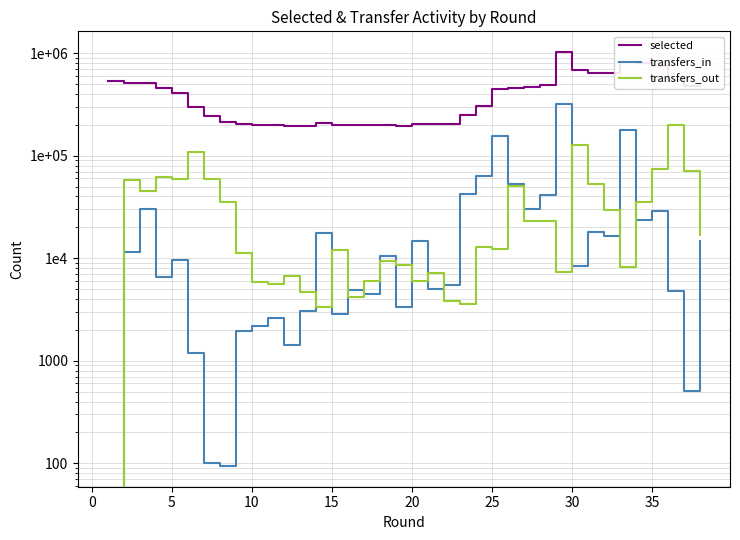

Which series has the largest total across all categories?

selected